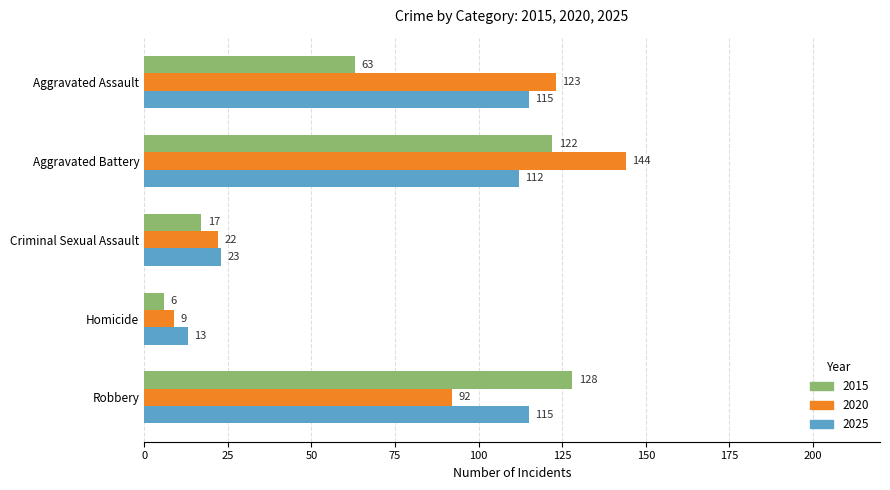

What is the difference between the maximum and second lowest values in the 2015 series?

111